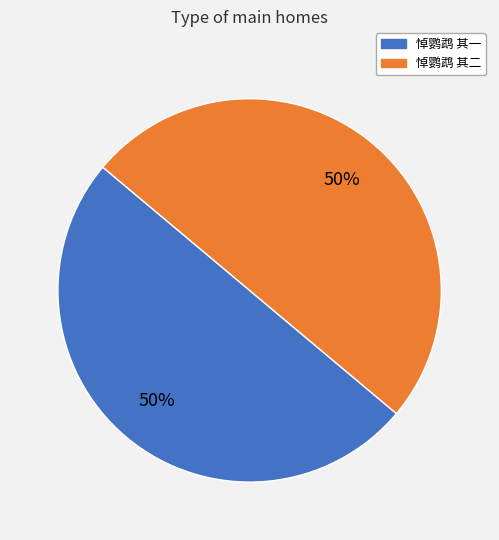

What is the ratio of the value at 悼鹦鹉 其二 to the value at 悼鹦鹉 其一?

1.0